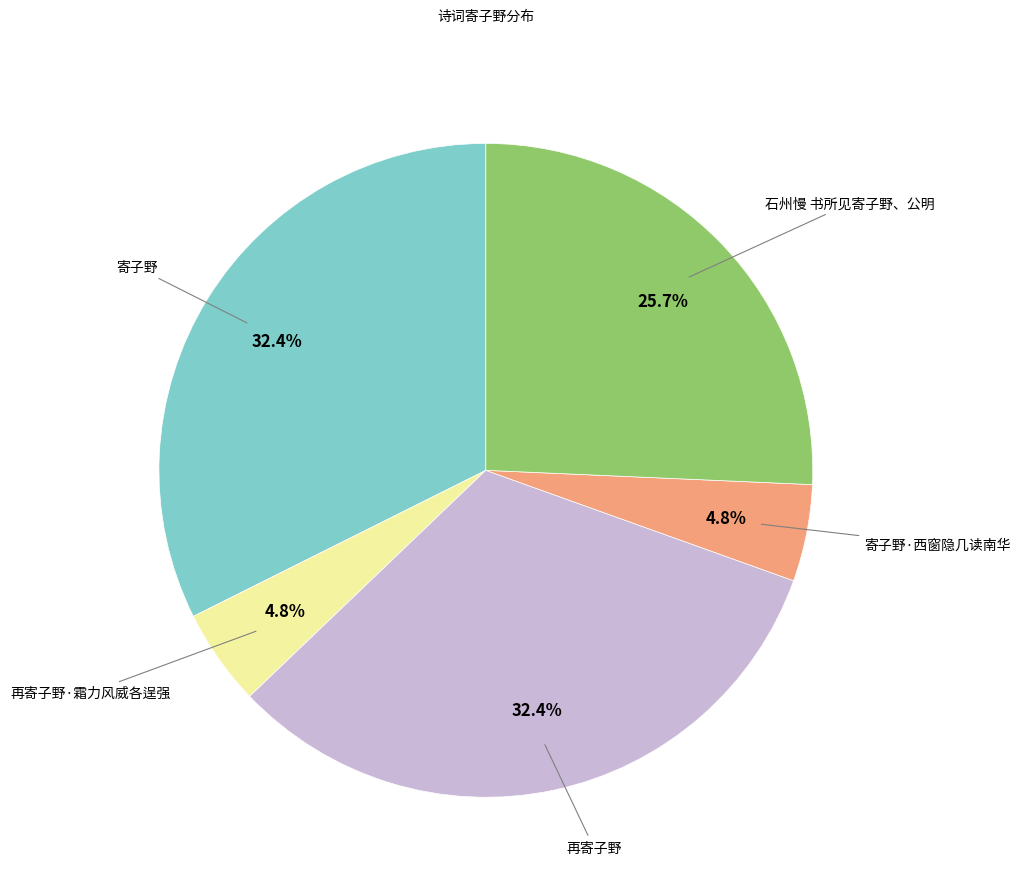

To the nearest percent, what is the average slice percentage?

20%